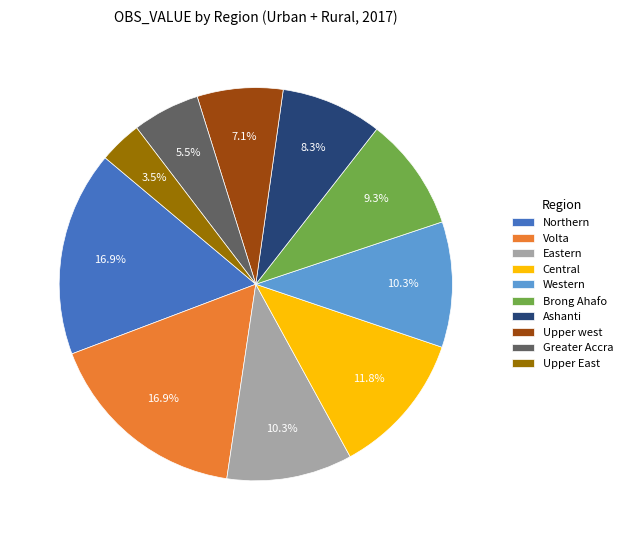

Which has a higher value, Greater Accra or Central?

Central